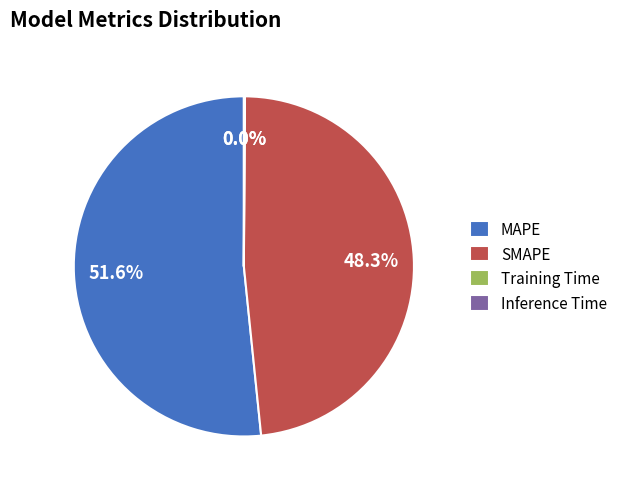

Which category has the biggest portion of the pie?

MAPE